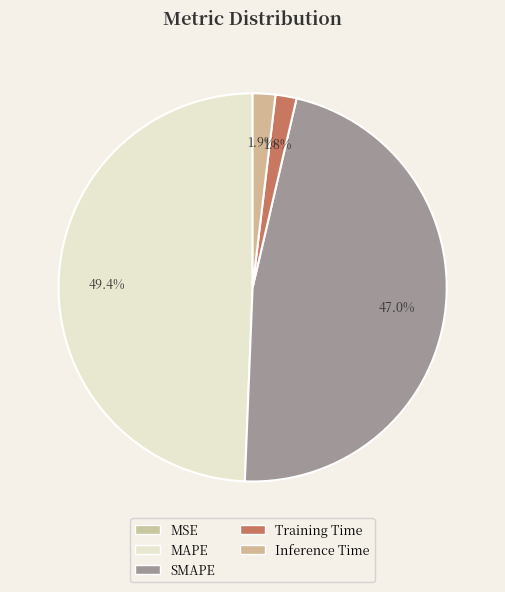

Is there a majority slice in this chart?

No